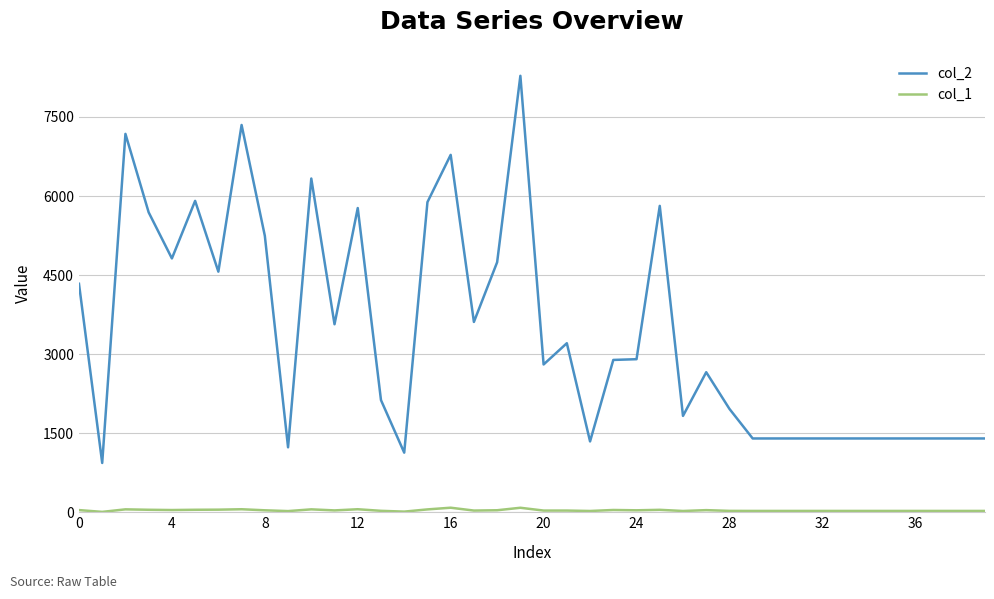

Which series has the largest range (max minus min)?

col_2